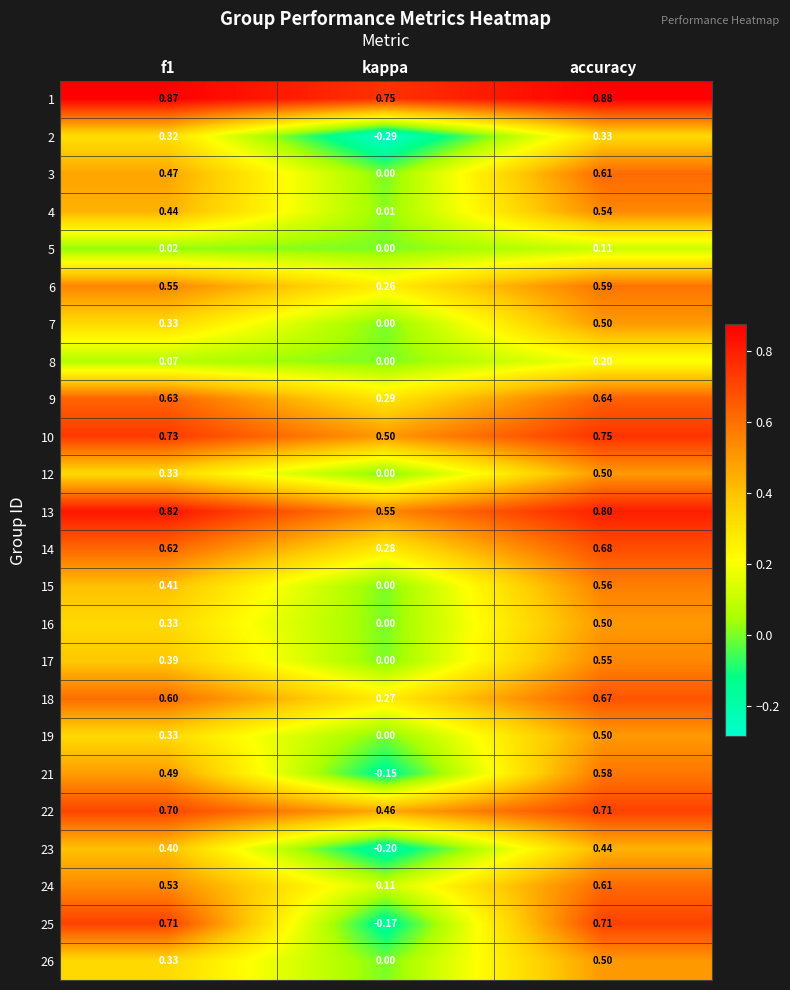

At which category is the sum across all series the highest?

accuracy